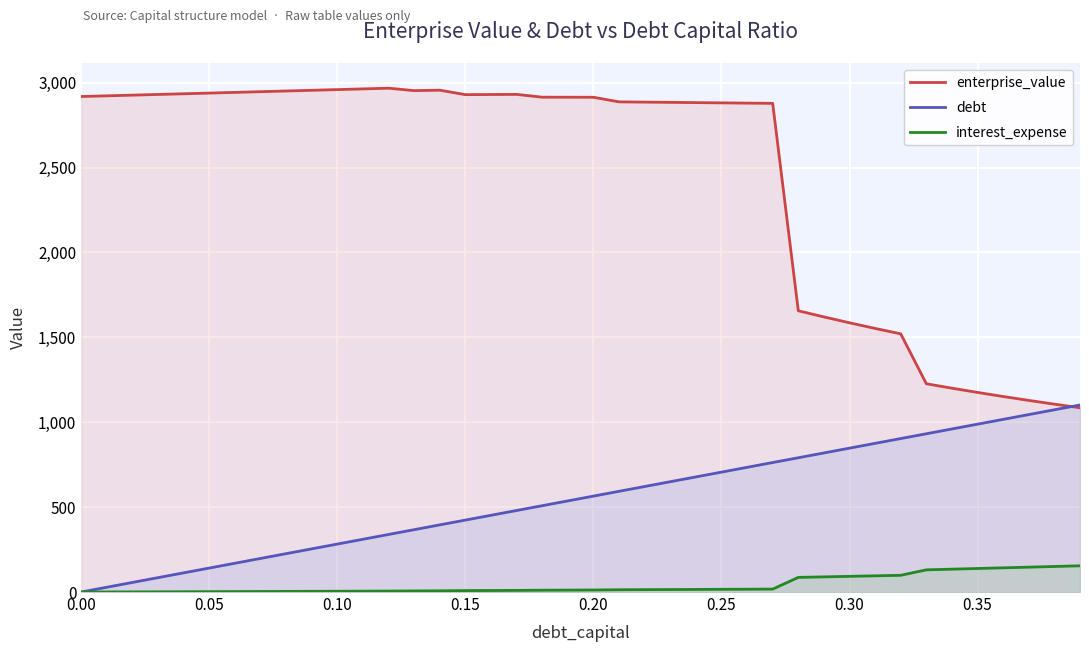

Which series has the largest total across all categories?

enterprise_value